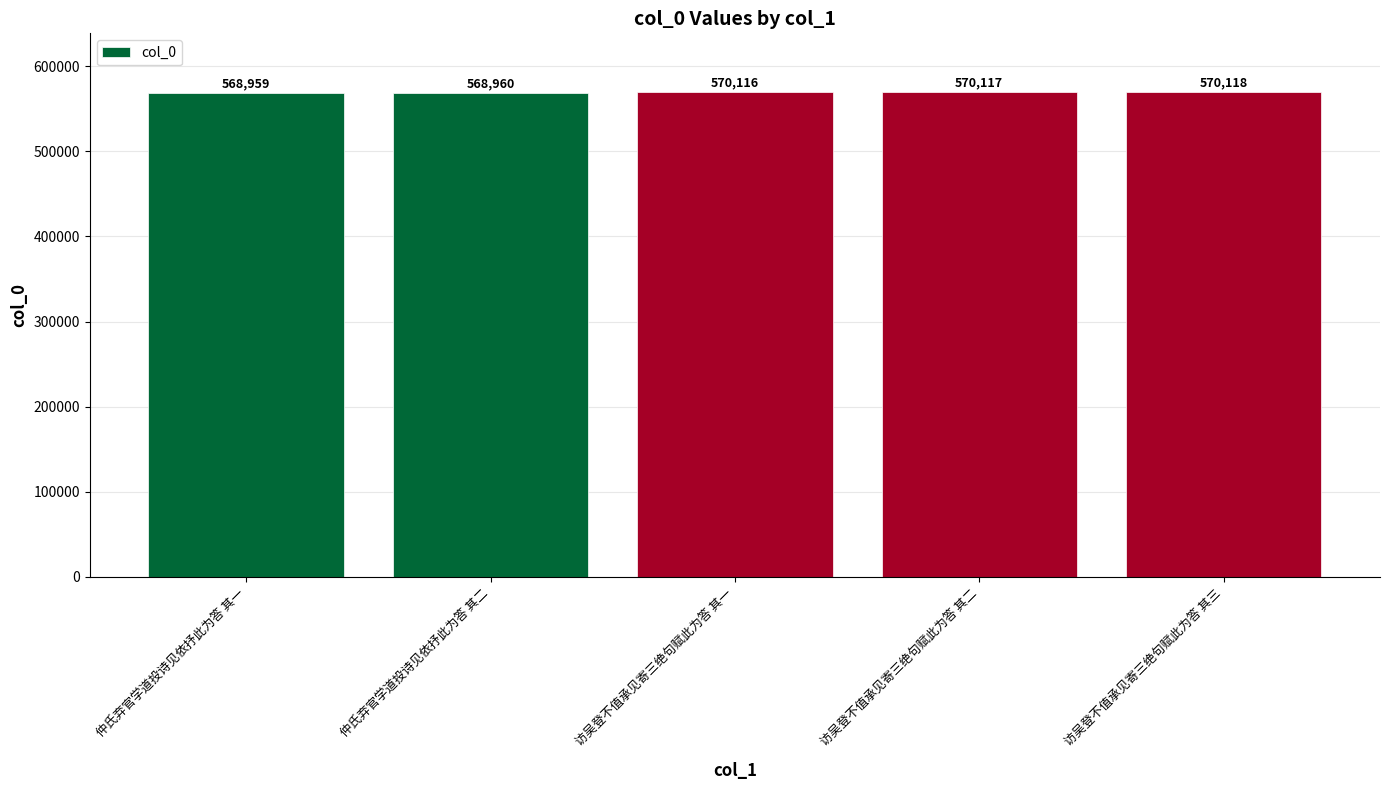

Which has a higher value, 访吴登不值承见寄三绝句赋此为答 其二 or 访吴登不值承见寄三绝句赋此为答 其三?

访吴登不值承见寄三绝句赋此为答 其三